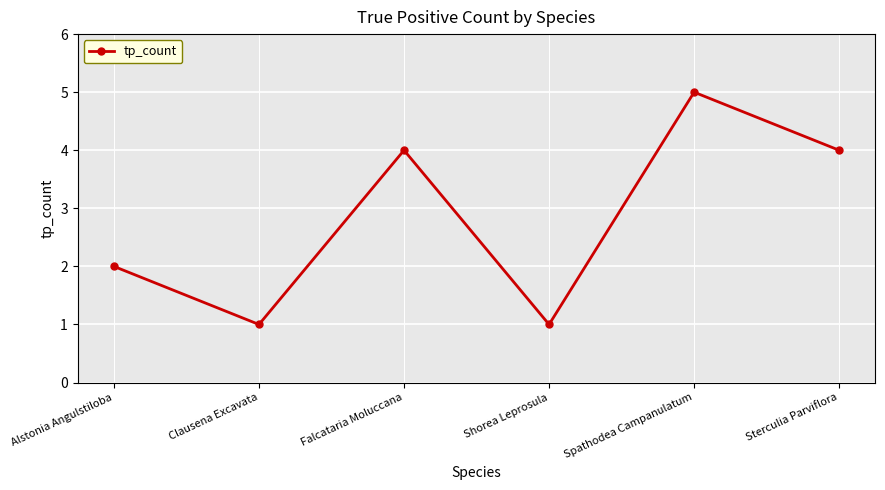

What is the sum of all values?

17